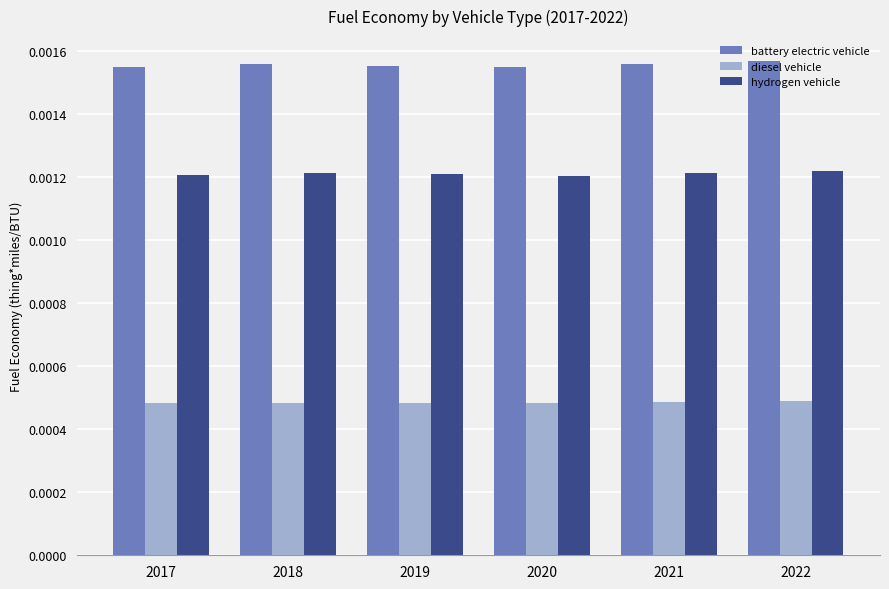

Which series has the largest total across all categories?

battery electric vehicle